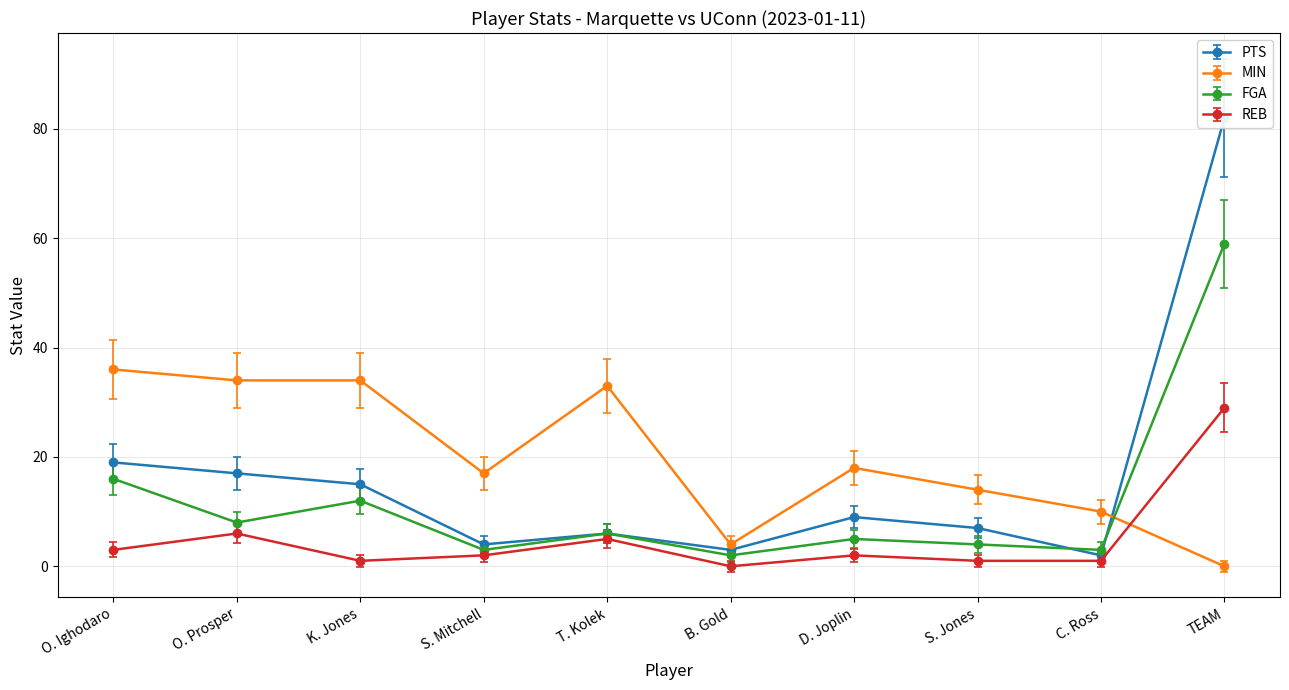

What is the difference between the REB values at C. Ross and TEAM?

28